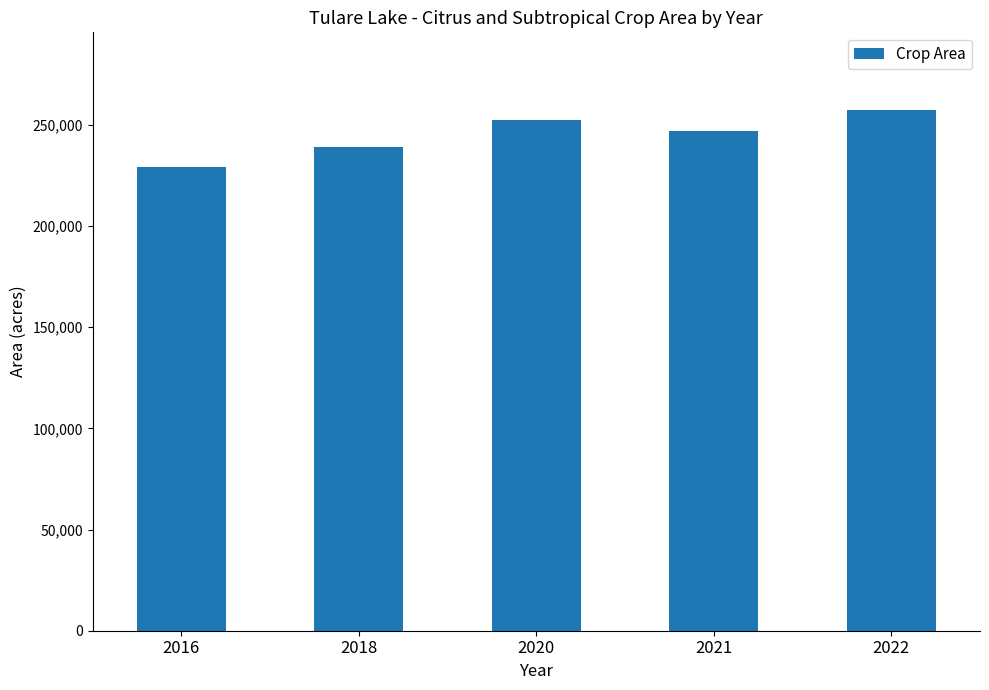

Between 2018 and 2021, which is larger?

2021